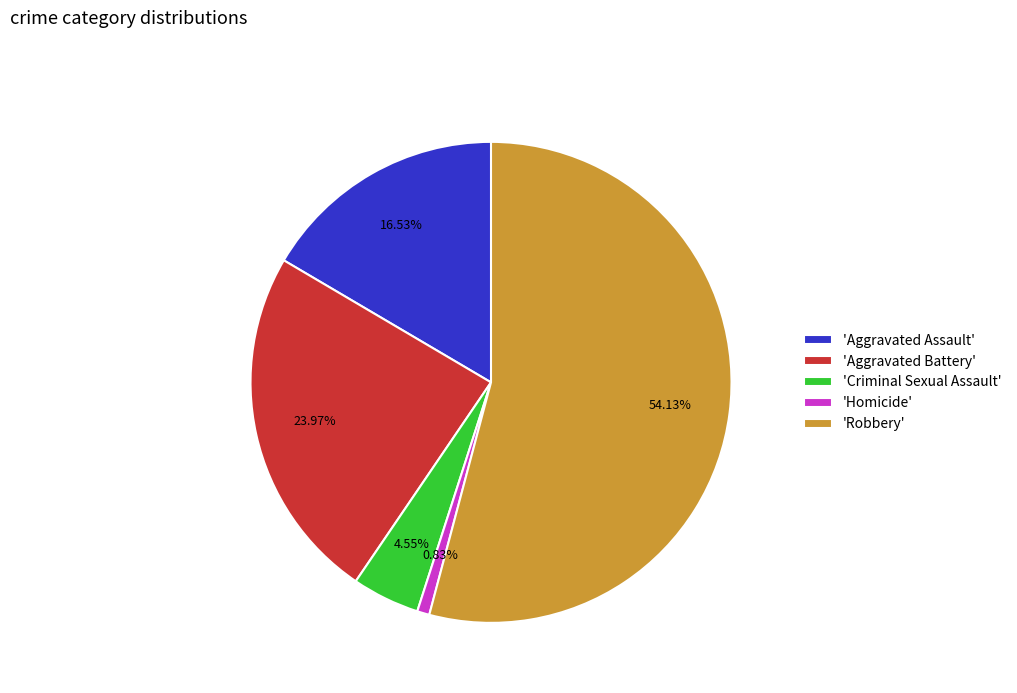

What is the smallest slice in the pie chart?

'Homicide'